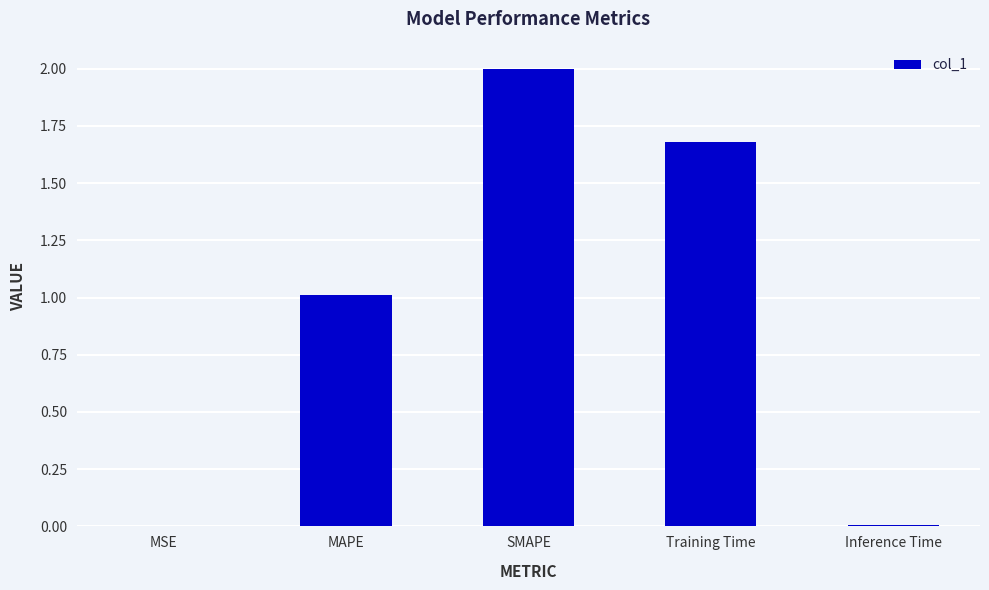

What is the ratio of the value at MAPE to the value at Training Time?

0.6